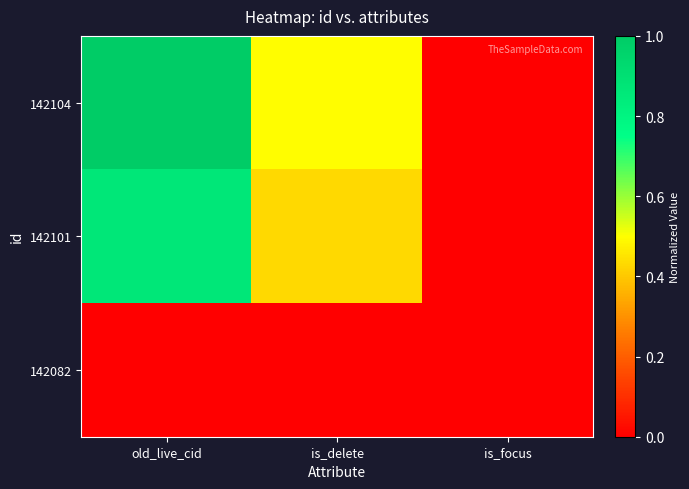

Which has a higher value, is_delete or old_live_cid?

old_live_cid